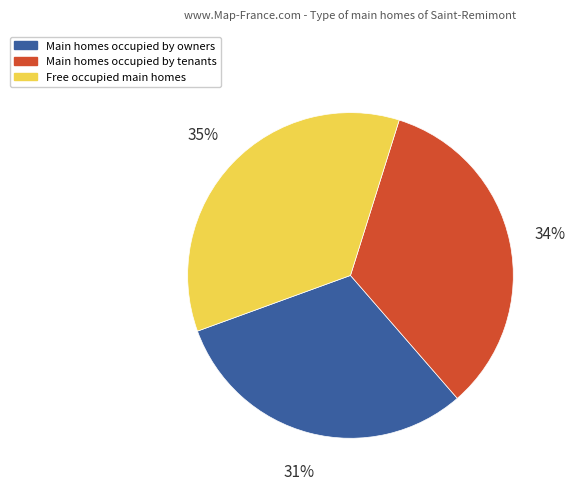

Which slice is the smallest?

Main homes occupied by owners